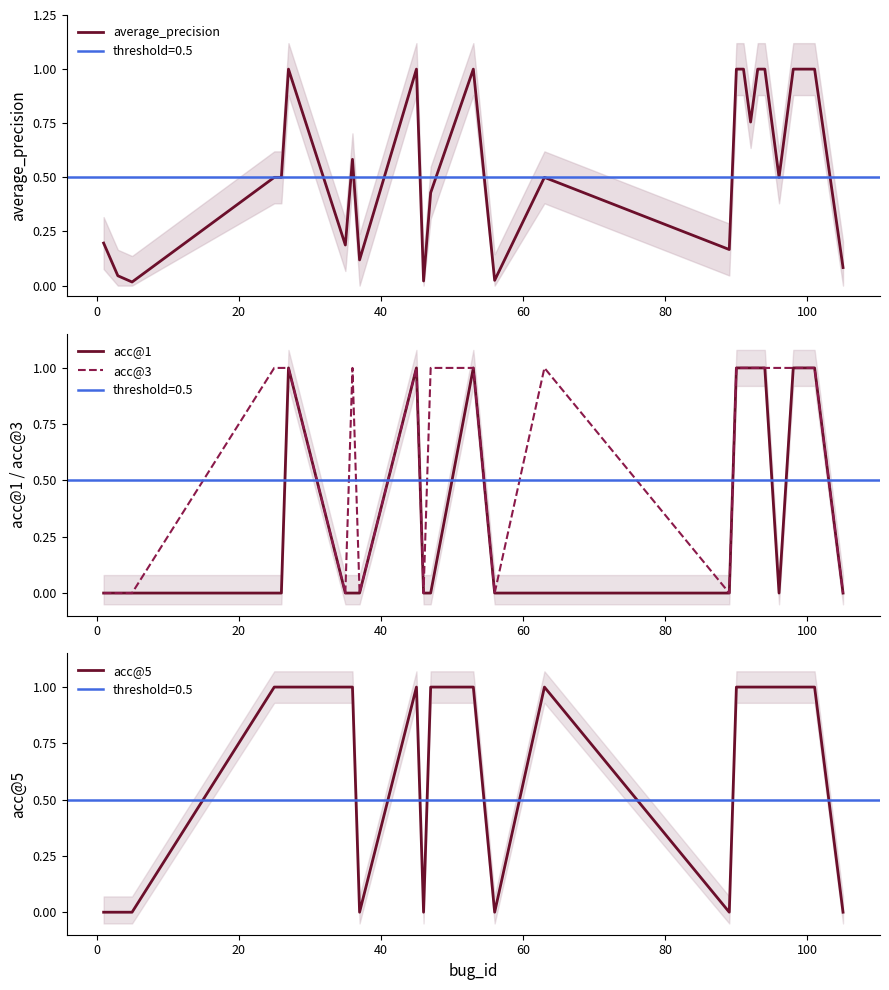

What is the maximum value for average_precision?

1.0